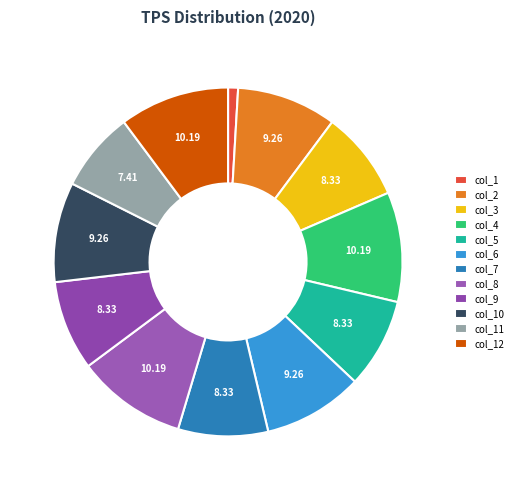

Does col_8 represent more than half of the total?

No